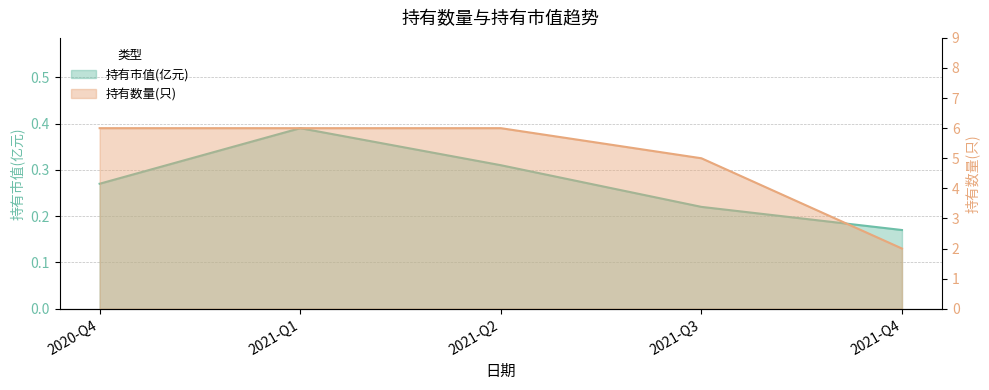

What is the sum of all 持有市值(亿元) values?

1.4